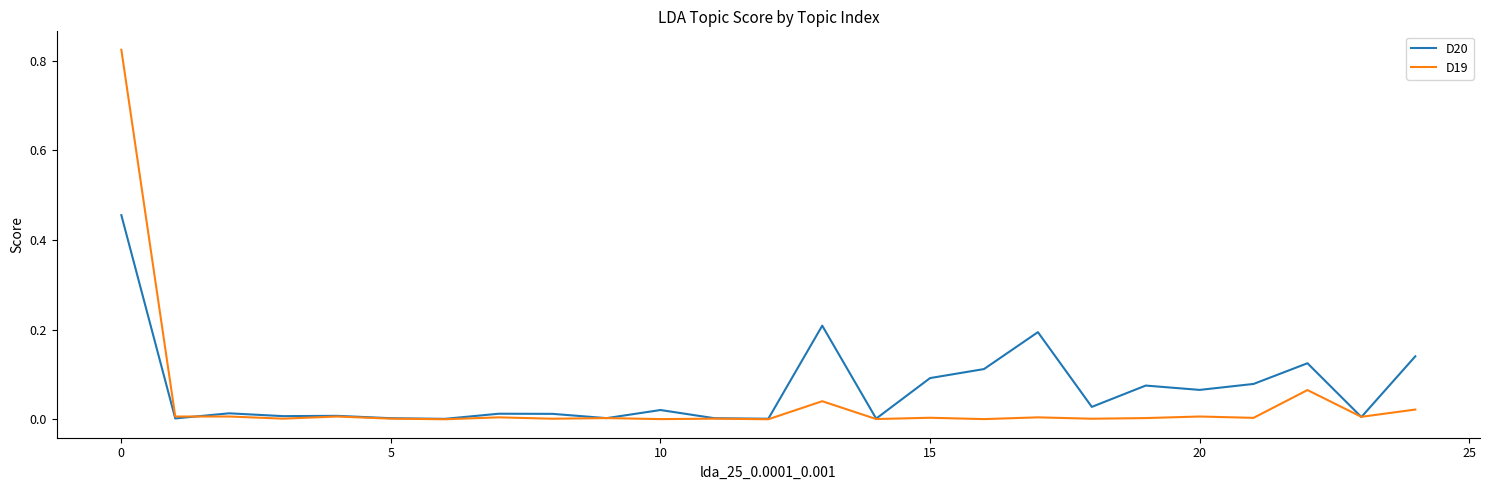

Which series has the largest range (max minus min)?

D19